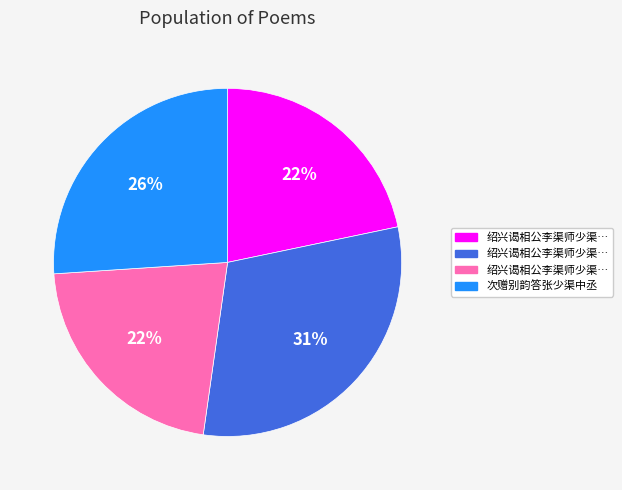

To the nearest percent, what is the difference between the largest and smallest slice percentages?

9%